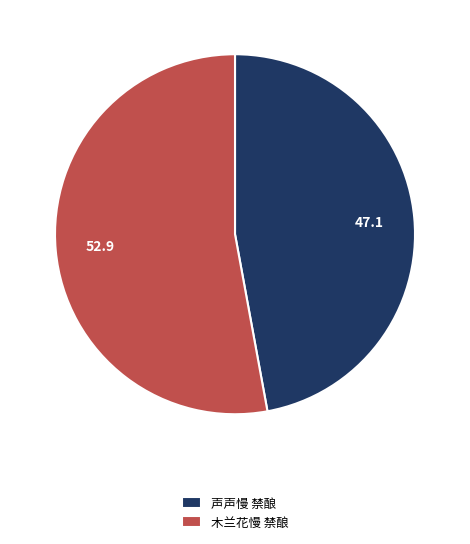

Count the number of slices in the pie.

2